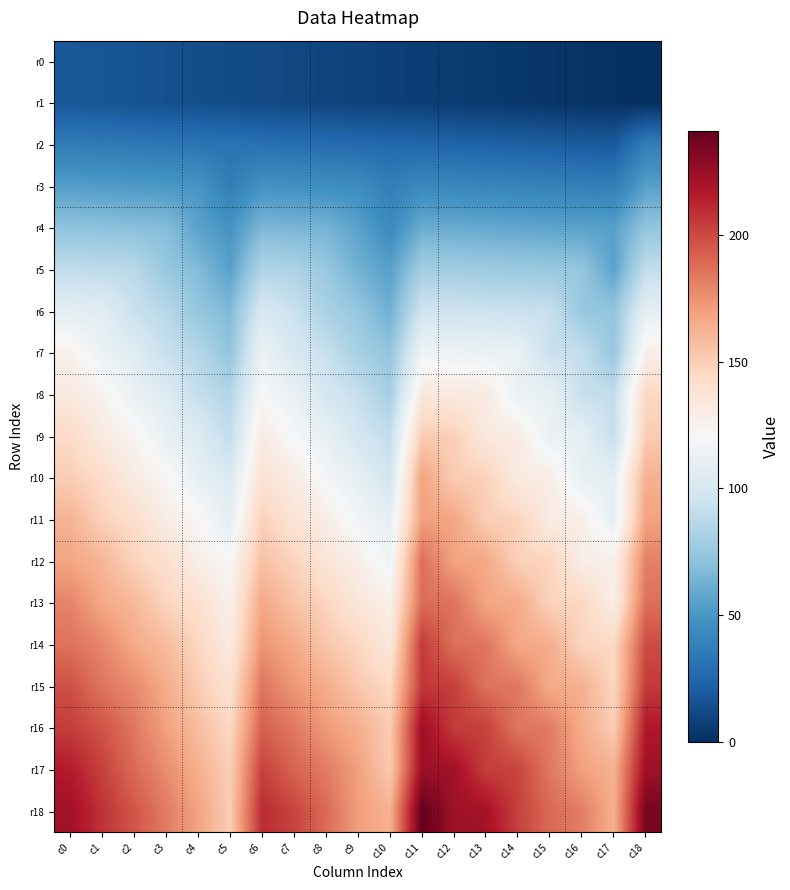

Between c13 and c12, which is larger?

c12